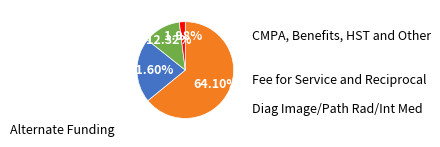

How many slices are in this pie chart?

4